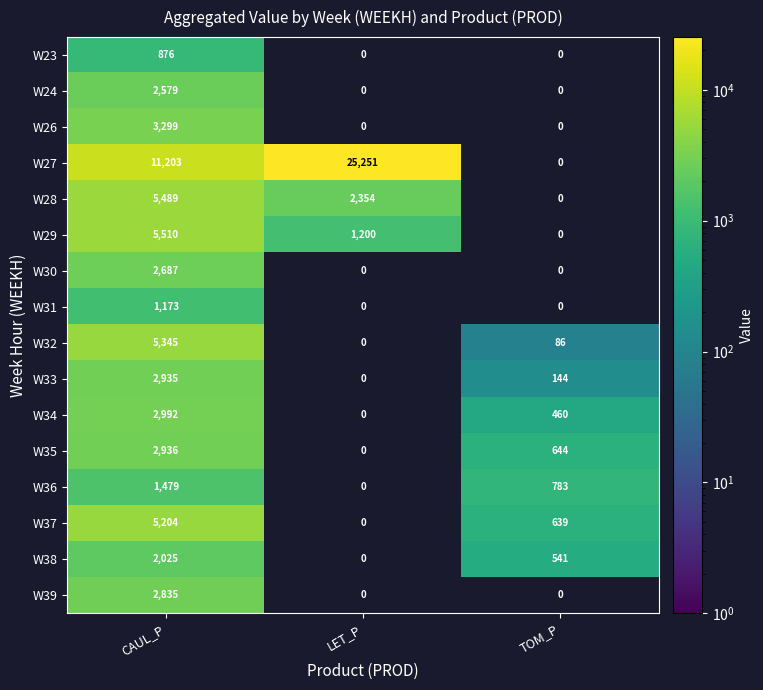

What is the total value across all series at LET_P?

28805